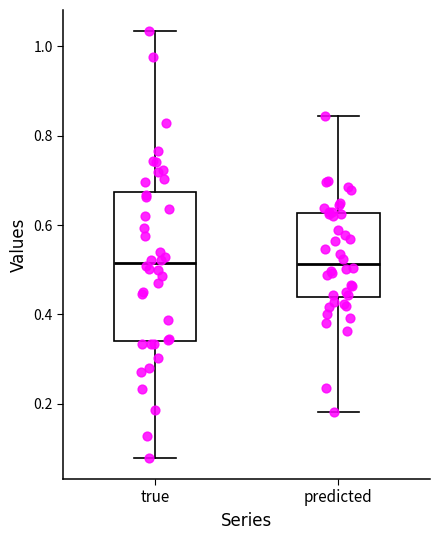

Reading left to right, read every box against the y-axis: the position of its median line, the range the box covers, and the ends of its whiskers. The values are not printed on the chart, so give them approximately, as read against the axis.

true: median 0.52, box 0.34 to 0.68, whiskers 0.08 to 1.04
predicted: median 0.52, box 0.44 to 0.62, whiskers 0.18 to 0.84